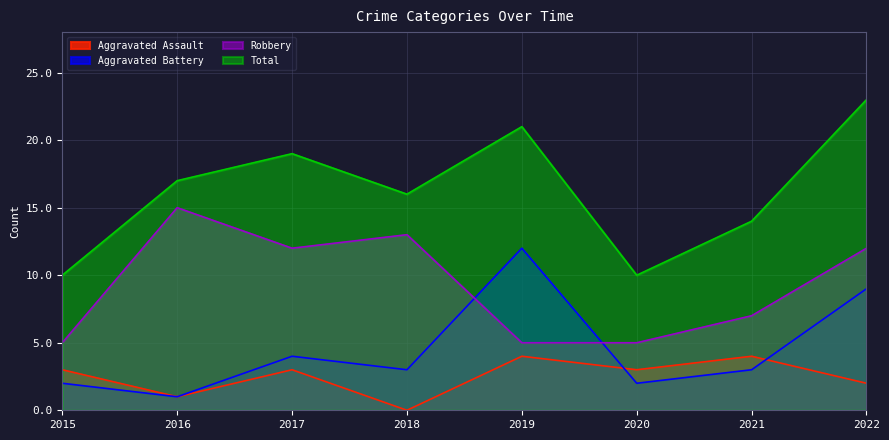

What is the total value across all series at 2020?

20